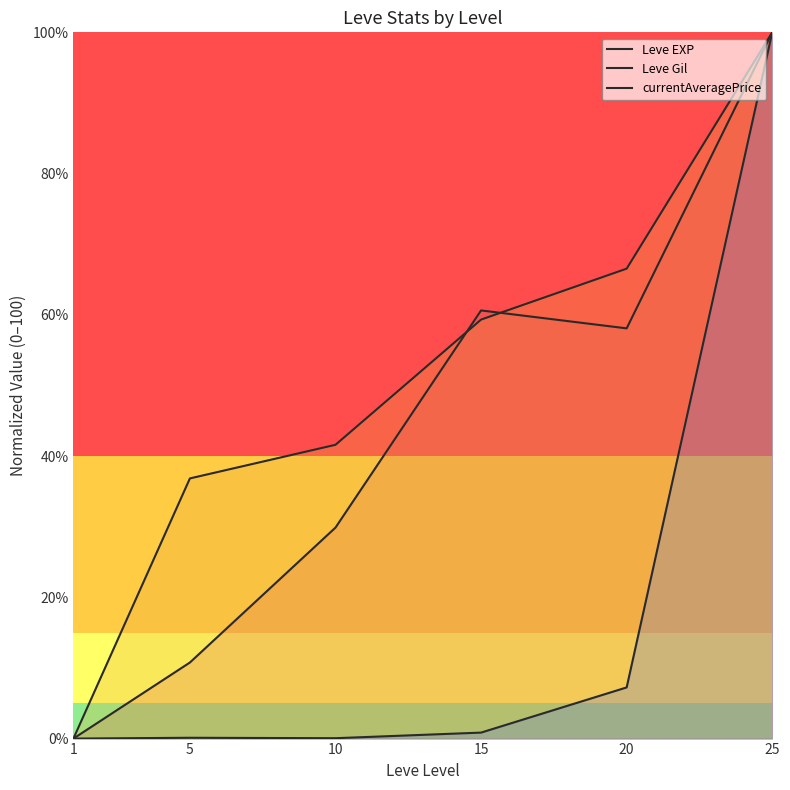

List the series in order of their overall mean, highest first.

Leve Gil, Leve EXP, currentAveragePrice